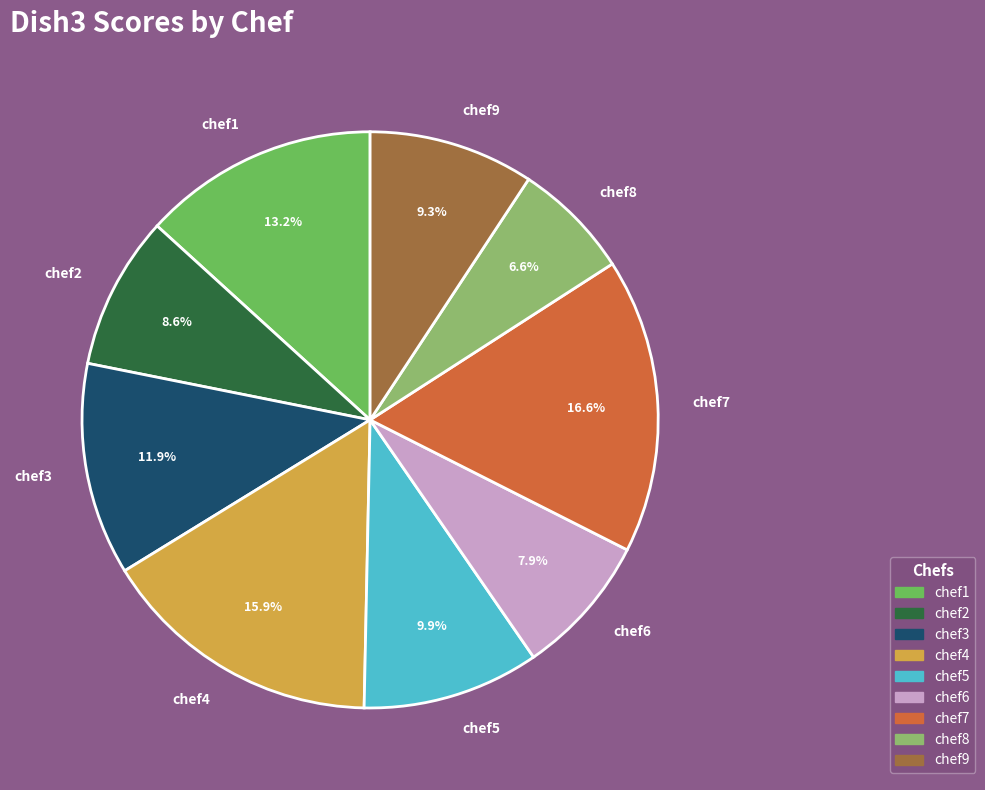

How many slices are in this pie chart?

9